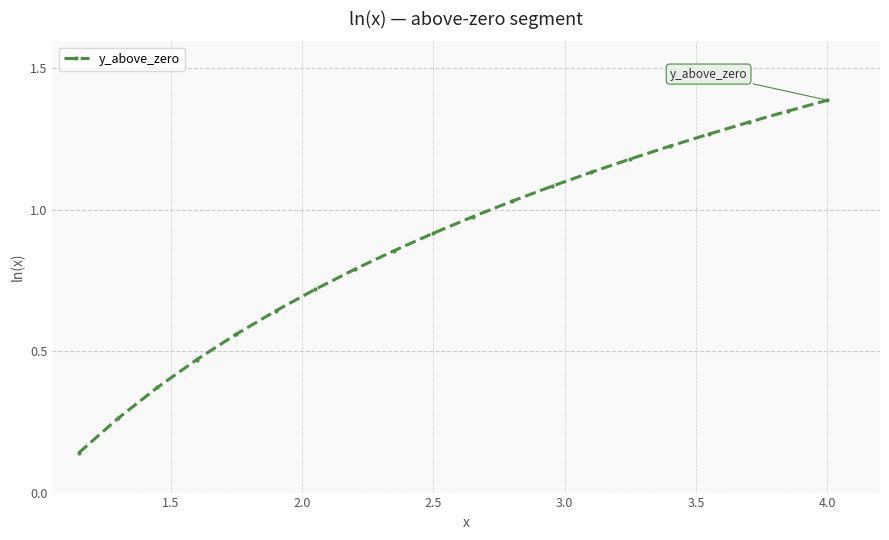

What is the greatest value displayed?

1.4